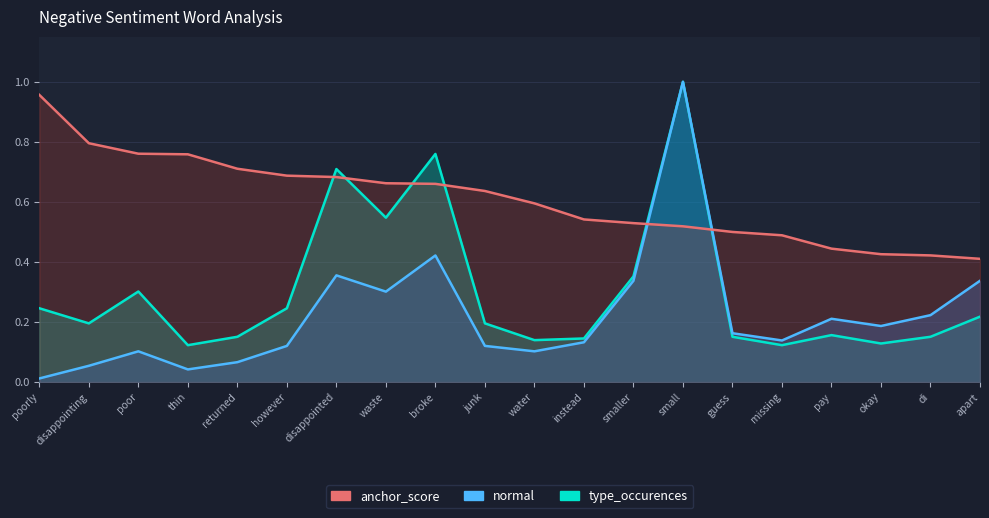

Reading left to right, transcribe all the data shown in this chart.

anchor_score: poorly=1.0	disappointing=0.8	poor=0.8	thin=0.8	returned=0.7	however=0.7	disappointed=0.7	waste=0.7	broke=0.7	junk=0.6	water=0.6	instead=0.5	smaller=0.5	small=0.5	guess=0.5	missing=0.5	pay=0.4	okay=0.4	di=0.4	apart=0.4
normal: poorly=0.0	disappointing=0.1	poor=0.1	thin=0.0	returned=0.1	however=0.1	disappointed=0.4	waste=0.3	broke=0.4	junk=0.1	water=0.1	instead=0.1	smaller=0.3	small=1.0	guess=0.2	missing=0.1	pay=0.2	okay=0.2	di=0.2	apart=0.3
type_occurences: poorly=0.2	disappointing=0.2	poor=0.3	thin=0.1	returned=0.2	however=0.2	disappointed=0.7	waste=0.5	broke=0.8	junk=0.2	water=0.1	instead=0.1	smaller=0.4	small=1.0	guess=0.2	missing=0.1	pay=0.2	okay=0.1	di=0.2	apart=0.2